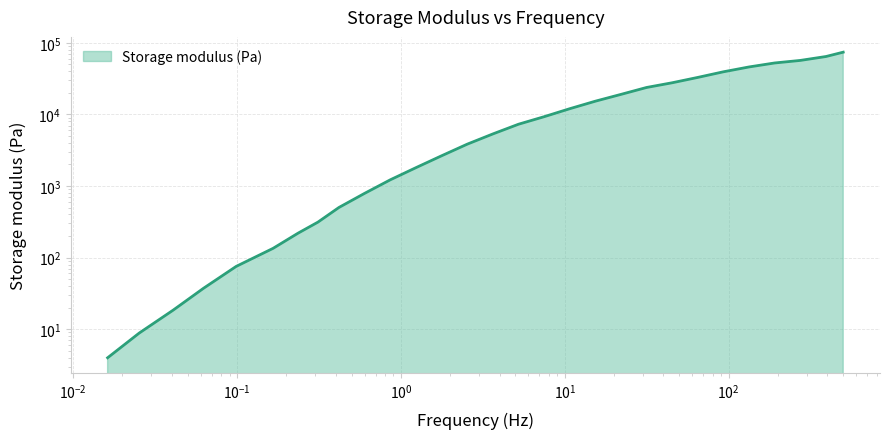

Is it true that the value at 0.04073357971285107 is 28.0?

False